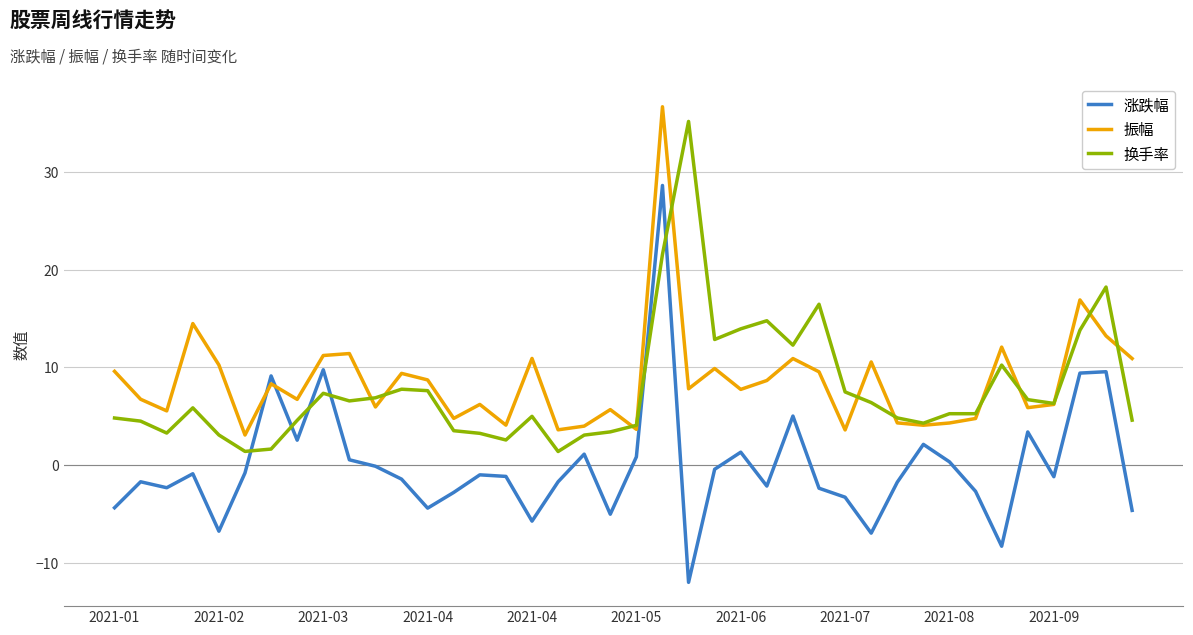

What is the maximum value shown in the chart?

36.7